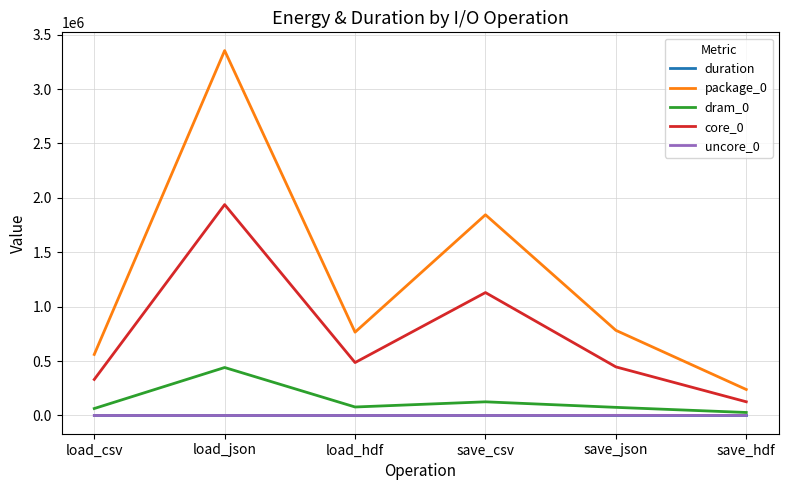

What is the average value of the dram_0 series?

135060.0